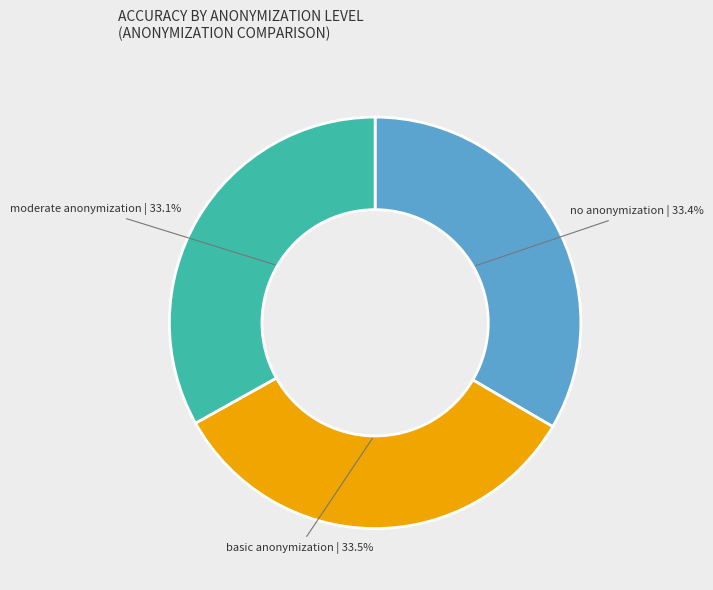

Does no anonymization | 33.4% account for over 50% of the chart?

No